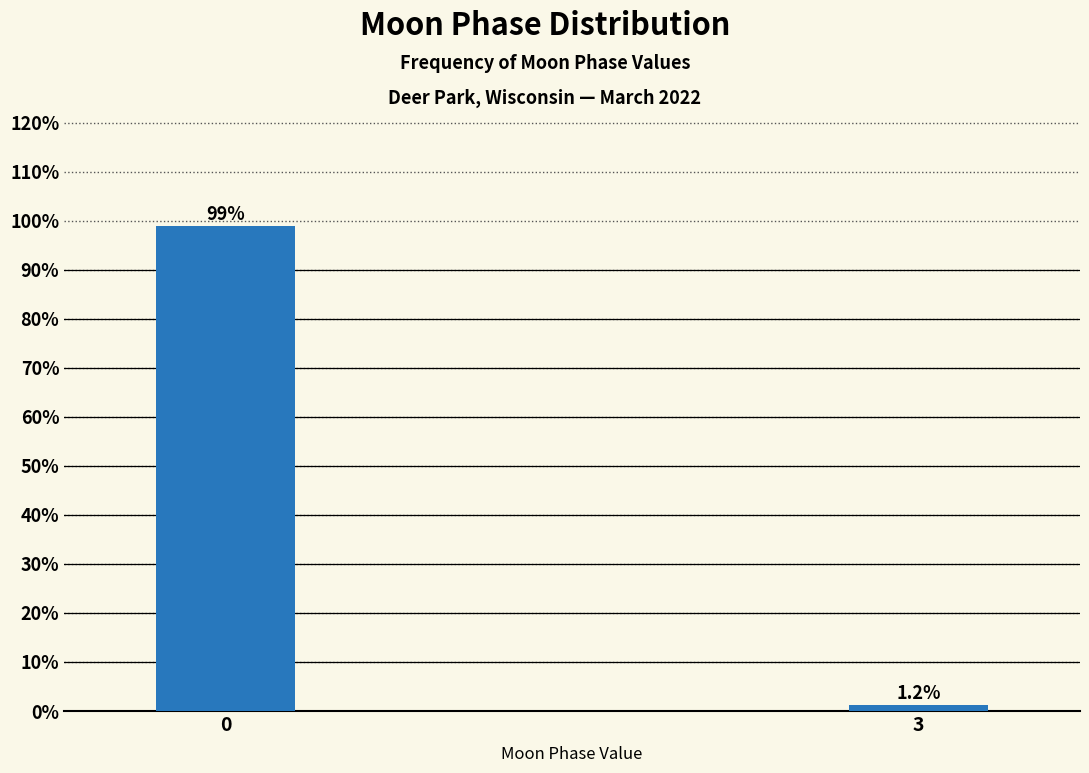

Reading right to left, what are all the values shown in this chart?

1.2	98.8